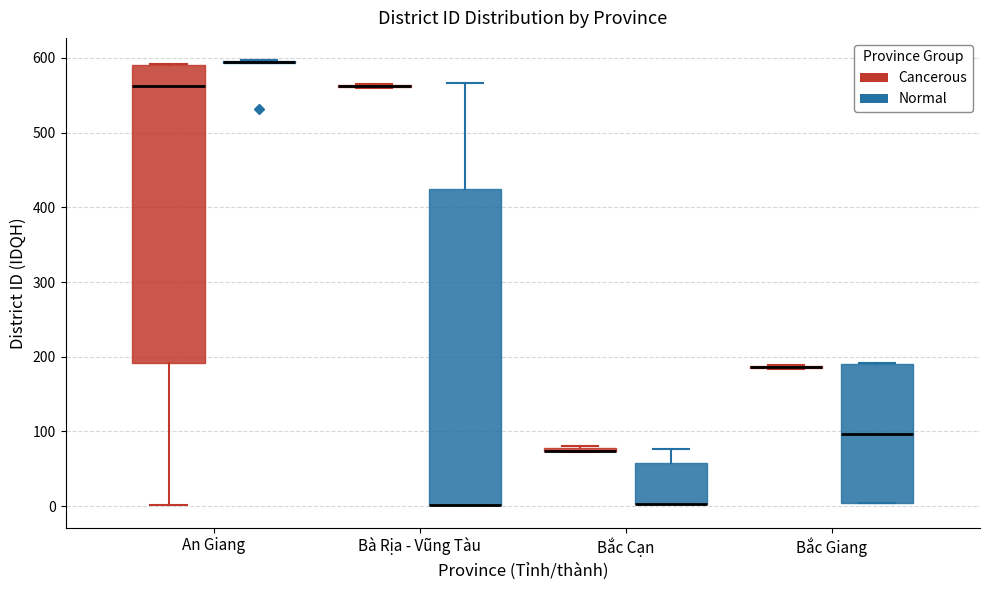

Where is the lower edge of the box for An Giang (Cancerous) on the y-axis? The values are not printed on the chart, so give them approximately, as read against the axis.

190